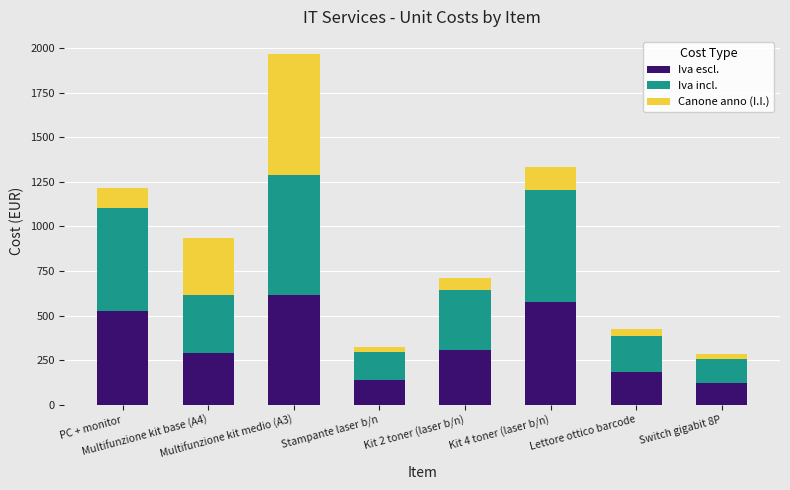

What is the difference between the maximum and minimum values in the Iva escl. series?

491.7